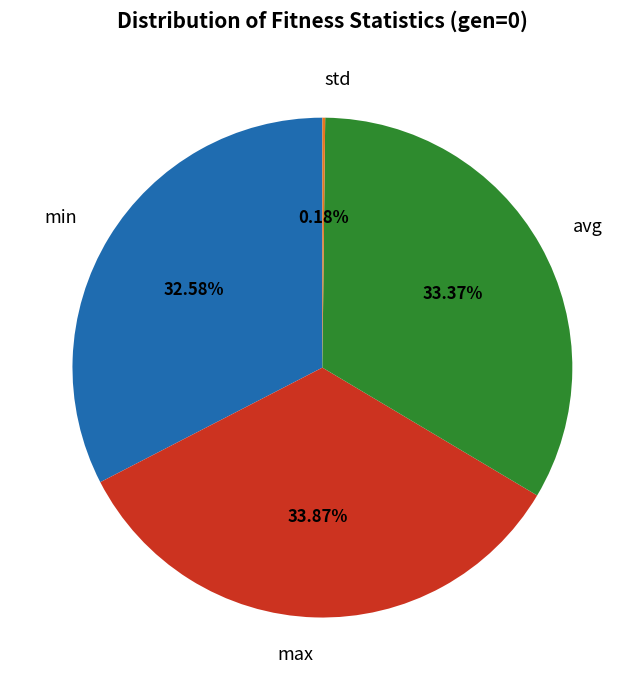

What is the ratio of the value at max to the value at avg?

1.0